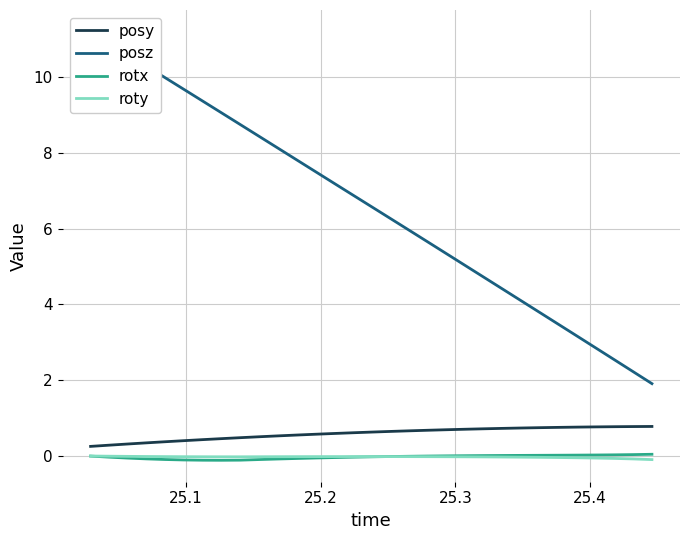

True or false: posy and rotx intersect in this chart.

False